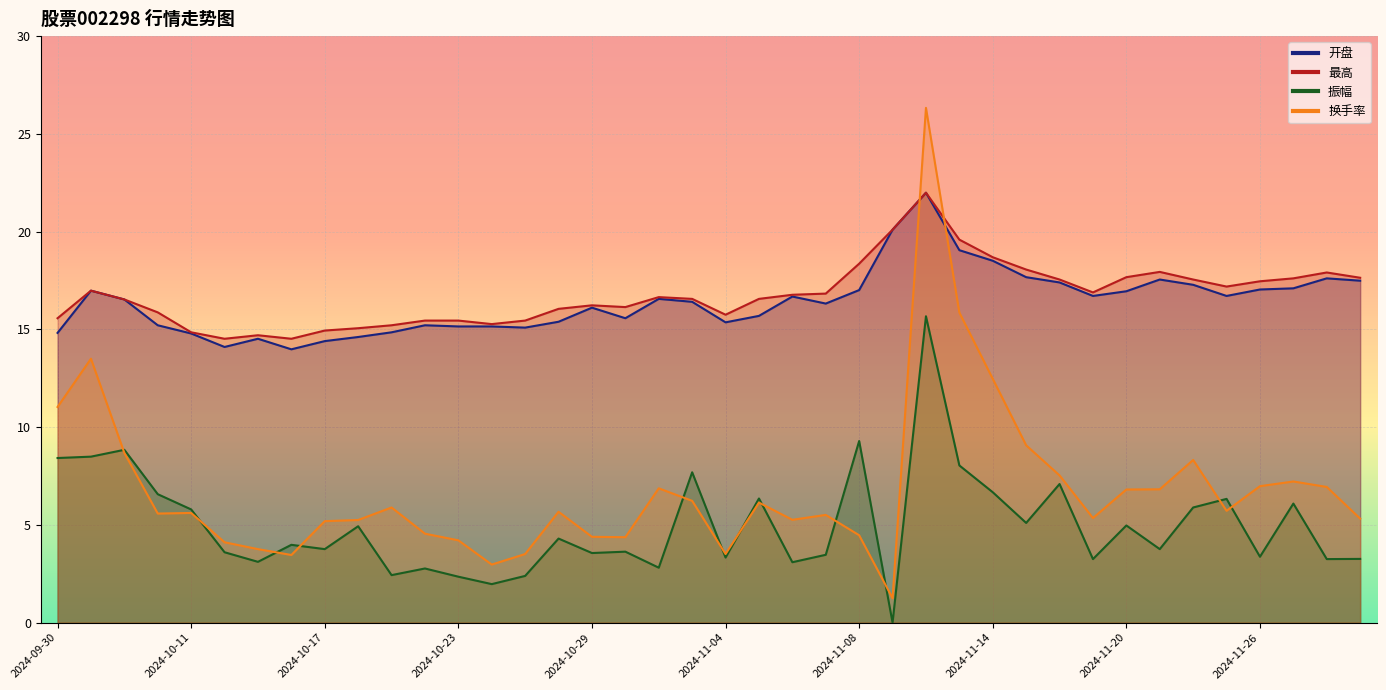

What is the highest value of the 换手率 series?

26.3